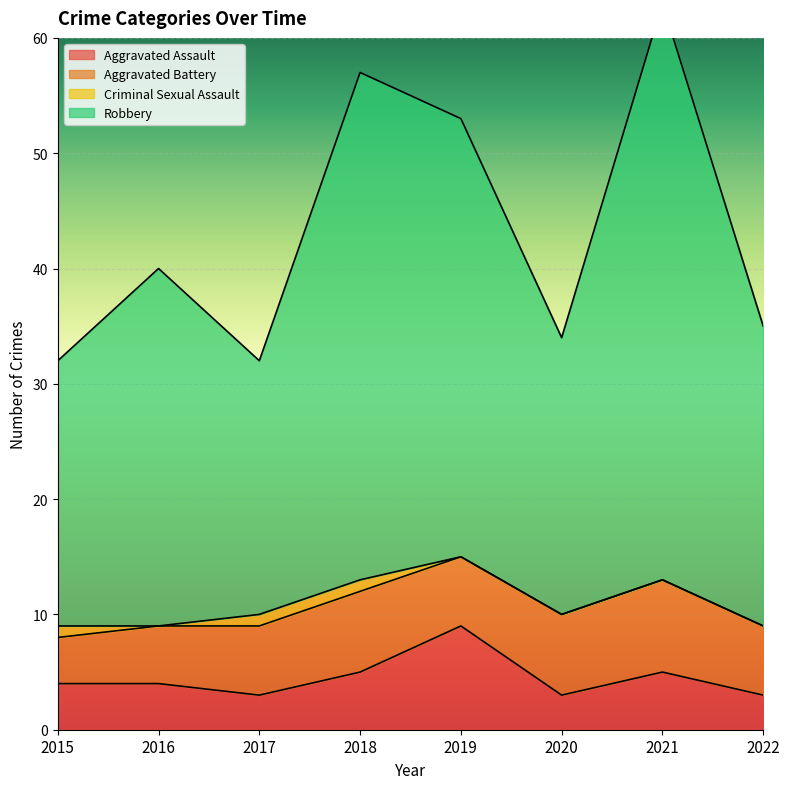

At which category does Robbery reach its first local valley?

2017